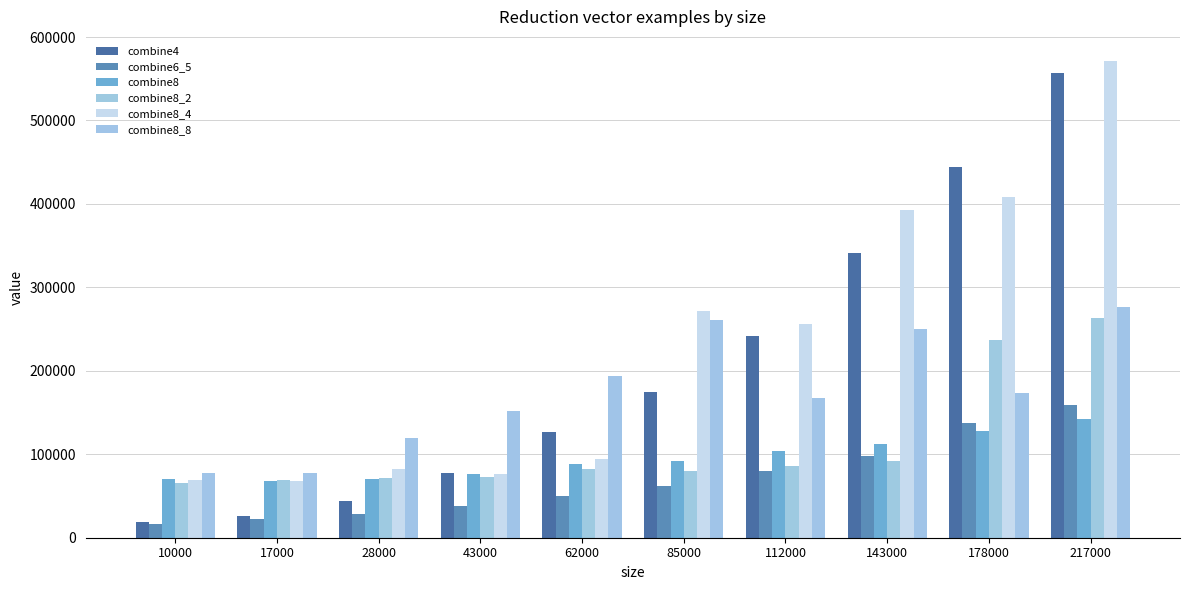

What is the spread (max minus min) of values at 143000?

300380